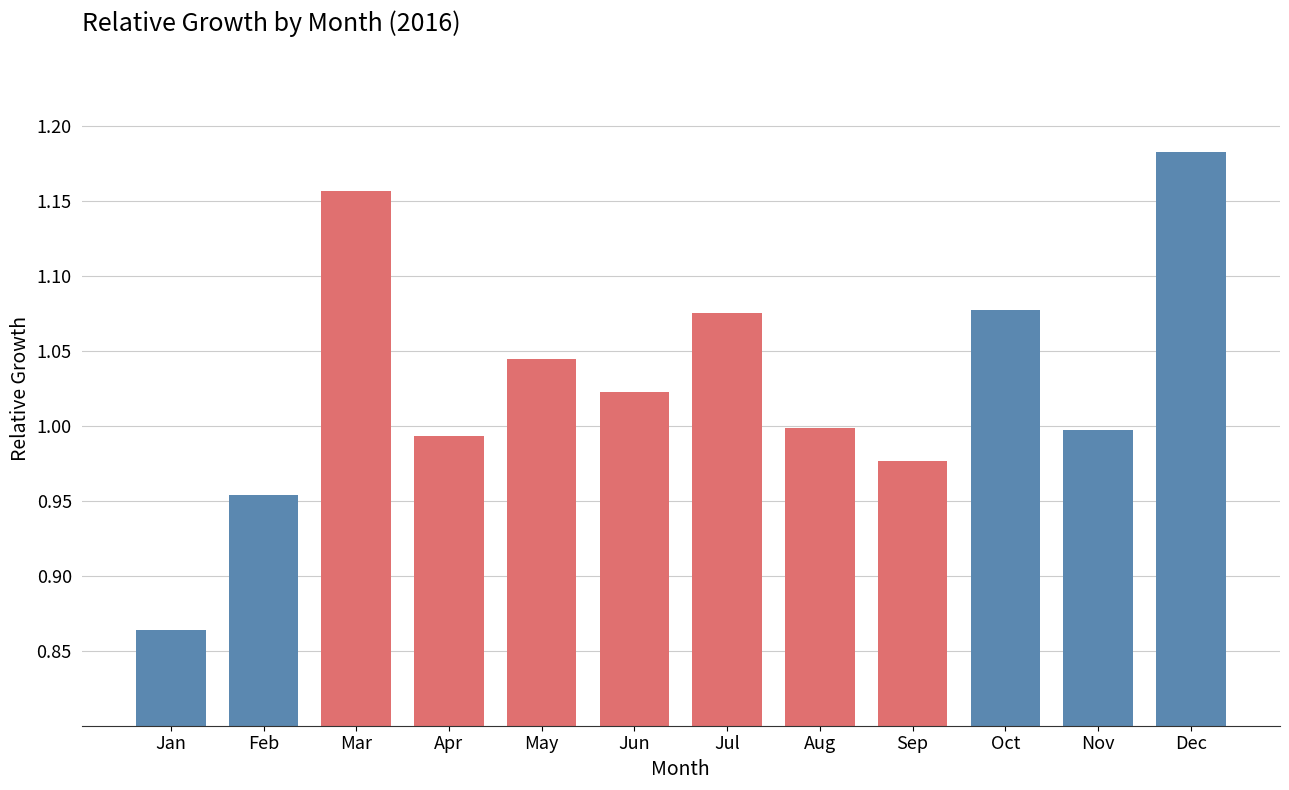

What is the change in value from Jan to Jul?

+0.2